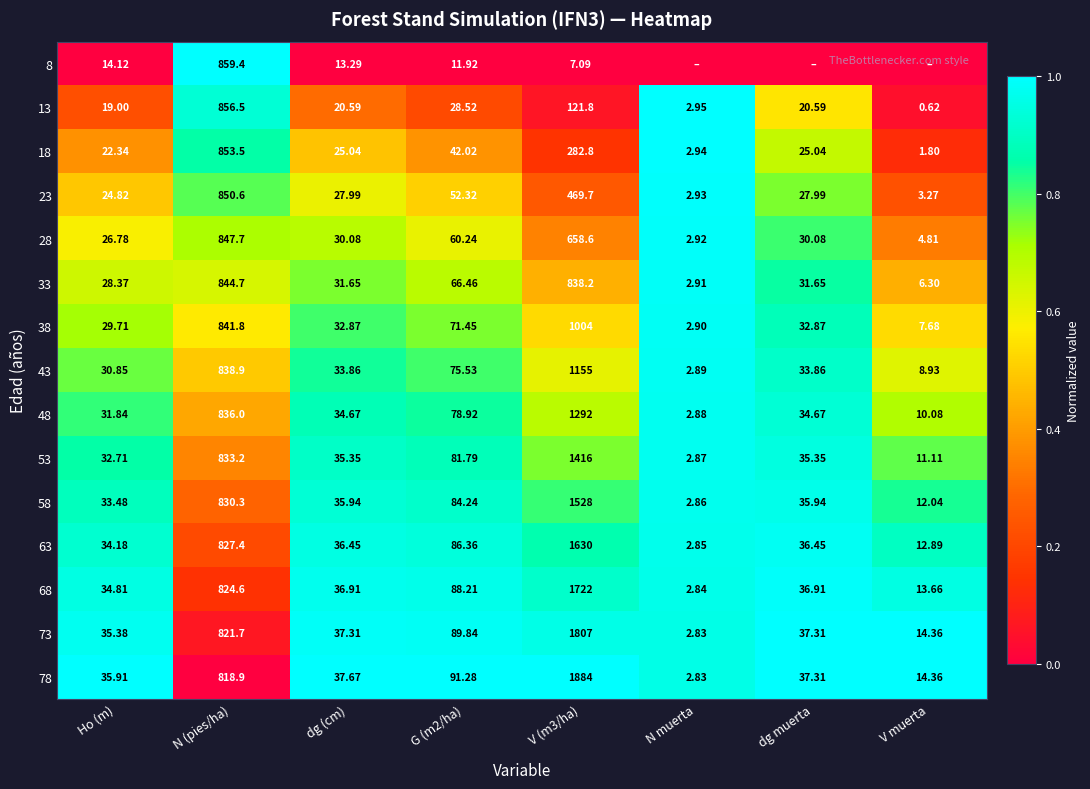

At which label is 38 closest to 503?

N (pies/ha)